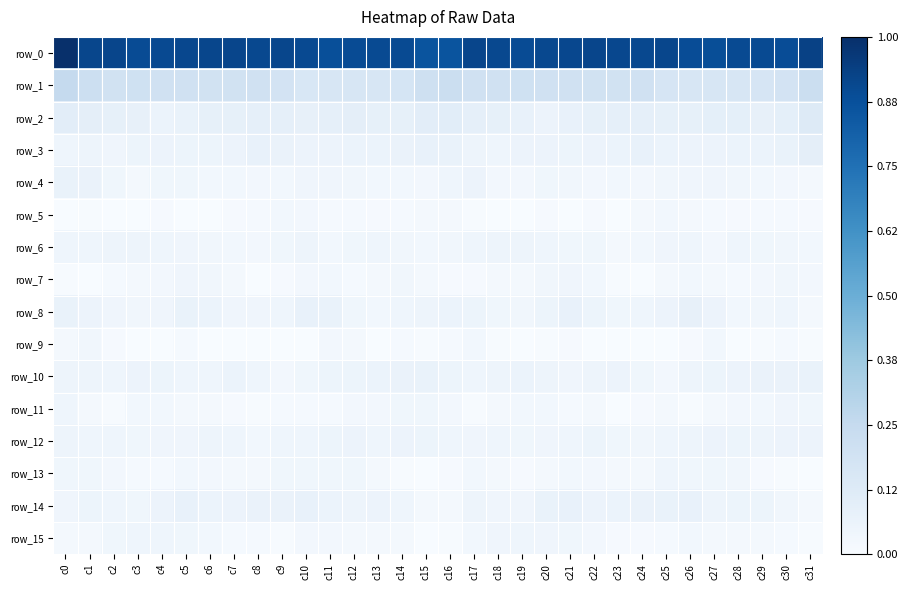

Reading right to left, what are all the values shown in this chart?

row_0: 0.9	0.9	0.9	0.9	0.9	0.9	0.9	0.9	0.9	0.9	0.9	0.9	0.9	0.9	0.9	0.9	0.9	0.9	0.9	0.9	0.9	0.9	0.9	0.9	0.9	0.9	0.9	0.9	0.9	0.9	0.9	1.0
row_1: 0.2	0.2	0.2	0.2	0.2	0.2	0.2	0.2	0.2	0.2	0.2	0.2	0.2	0.2	0.2	0.2	0.2	0.2	0.2	0.2	0.2	0.2	0.2	0.2	0.2	0.2	0.2	0.2	0.2	0.2	0.2	0.3
row_2: 0.1	0.1	0.1	0.1	0.1	0.1	0.1	0.1	0.1	0.1	0.1	0.1	0.1	0.1	0.1	0.1	0.1	0.1	0.1	0.1	0.1	0.1	0.1	0.1	0.1	0.1	0.1	0.1	0.1	0.1	0.1	0.1
row_3: 0.1	0.1	0.1	0.1	0.1	0.1	0.1	0.1	0.1	0.1	0.1	0.1	0.1	0.0	0.0	0.1	0.1	0.1	0.1	0.1	0.1	0.1	0.1	0.1	0.1	0.1	0.1	0.1	0.1	0.0	0.0	0.0
row_4: 0.0	0.0	0.0	0.0	0.0	0.0	0.0	0.0	0.0	0.0	0.0	0.0	0.0	0.0	0.1	0.0	0.0	0.0	0.0	0.0	0.0	0.0	0.0	0.0	0.0	0.0	0.0	0.0	0.0	0.0	0.1	0.1
row_5: 0.0	0.0	0.0	0.0	0.0	0.0	0.0	0.0	0.0	0.0	0.0	0.0	0.0	0.0	0.0	0.0	0.0	0.0	0.0	0.0	0.0	0.0	0.0	0.0	0.0	0.0	0.0	0.0	0.0	0.0	0.0	0.0
row_6: 0.0	0.0	0.0	0.0	0.0	0.0	0.0	0.0	0.0	0.0	0.0	0.0	0.0	0.0	0.0	0.0	0.0	0.0	0.0	0.0	0.0	0.0	0.0	0.0	0.0	0.0	0.0	0.0	0.0	0.0	0.0	0.0
row_7: 0.0	0.0	0.0	0.0	0.0	0.0	0.0	0.0	0.0	0.0	0.0	0.0	0.0	0.0	0.0	0.0	0.0	0.0	0.0	0.0	0.0	0.0	0.0	0.0	0.0	0.0	0.0	0.0	0.0	0.0	0.0	0.0
row_8: 0.0	0.0	0.0	0.0	0.1	0.1	0.1	0.0	0.0	0.1	0.1	0.1	0.0	0.0	0.1	0.1	0.0	0.0	0.0	0.0	0.1	0.1	0.0	0.0	0.0	0.1	0.1	0.0	0.0	0.0	0.1	0.1
row_9: 0.0	0.0	0.0	0.0	0.0	0.0	0.0	0.0	0.0	0.0	0.0	0.0	0.0	0.0	0.0	0.0	0.0	0.0	0.0	0.0	0.0	0.0	0.0	0.0	0.0	0.0	0.0	0.0	0.0	0.0	0.0	0.0
row_10: 0.1	0.1	0.1	0.1	0.1	0.0	0.0	0.0	0.1	0.1	0.0	0.1	0.1	0.0	0.0	0.1	0.1	0.1	0.1	0.1	0.1	0.0	0.0	0.0	0.1	0.0	0.0	0.1	0.1	0.0	0.0	0.0
row_11: 0.0	0.0	0.0	0.0	0.0	0.0	0.0	0.0	0.0	0.0	0.0	0.0	0.0	0.0	0.0	0.0	0.0	0.0	0.0	0.0	0.0	0.0	0.0	0.0	0.0	0.0	0.0	0.0	0.0	0.0	0.0	0.0
row_12: 0.1	0.1	0.0	0.1	0.1	0.0	0.0	0.0	0.0	0.1	0.0	0.0	0.0	0.0	0.0	0.0	0.1	0.1	0.0	0.1	0.1	0.0	0.0	0.0	0.0	0.0	0.0	0.0	0.0	0.0	0.0	0.0
row_13: 0.0	0.0	0.0	0.0	0.0	0.0	0.0	0.0	0.0	0.0	0.0	0.0	0.0	0.0	0.0	0.0	0.0	0.0	0.0	0.0	0.0	0.0	0.0	0.0	0.0	0.0	0.0	0.0	0.0	0.0	0.0	0.0
row_14: 0.0	0.0	0.1	0.1	0.1	0.1	0.1	0.1	0.1	0.1	0.1	0.1	0.0	0.0	0.0	0.0	0.0	0.0	0.1	0.0	0.1	0.1	0.1	0.1	0.1	0.1	0.1	0.1	0.0	0.0	0.1	0.0
row_15: 0.0	0.0	0.0	0.0	0.0	0.0	0.0	0.0	0.0	0.0	0.0	0.0	0.0	0.0	0.0	0.0	0.0	0.0	0.0	0.0	0.0	0.0	0.0	0.0	0.0	0.0	0.0	0.0	0.0	0.0	0.0	0.0